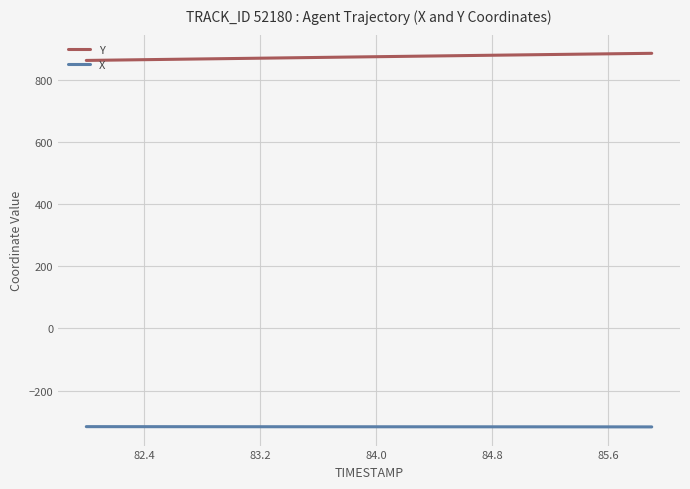

What is the maximum value shown in the chart?

886.0